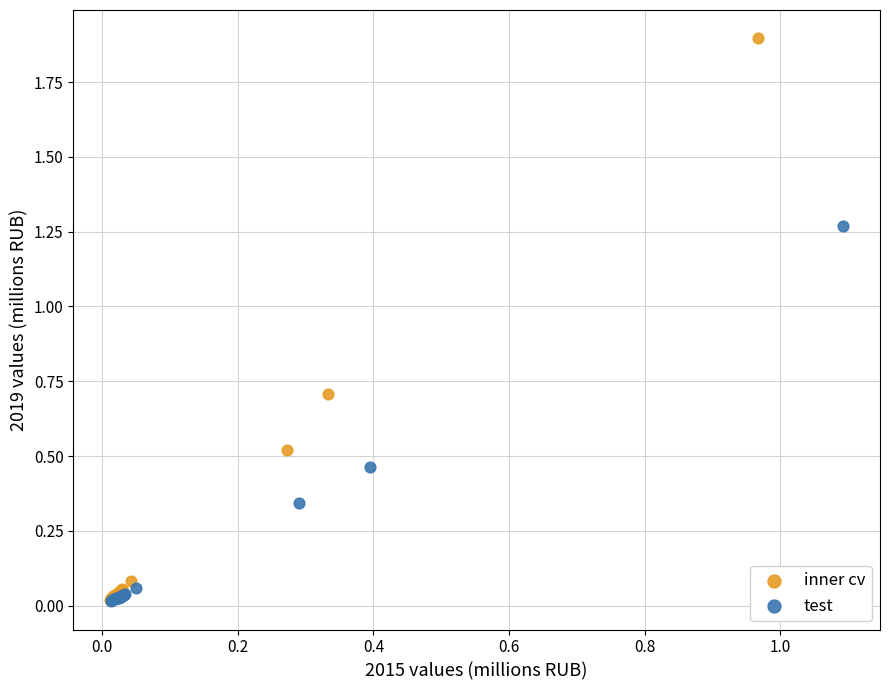

What are all the series names shown in the legend?

inner cv, test